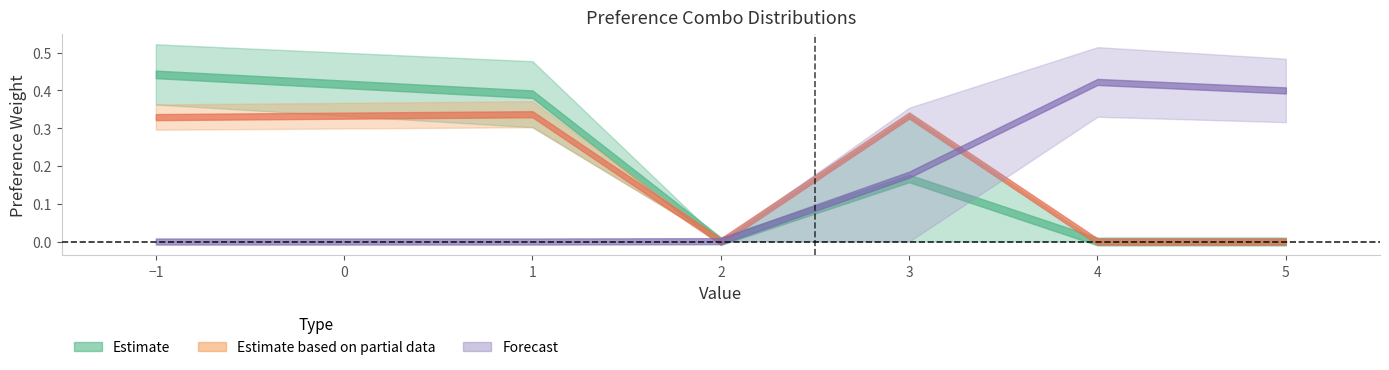

What is the average value of the preference_combo_2 series?

0.2